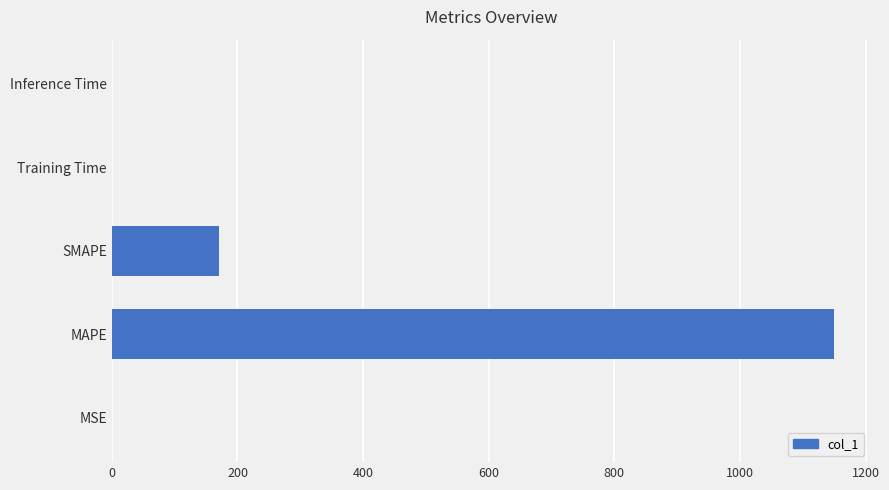

What is the sum of all values?

1320.5